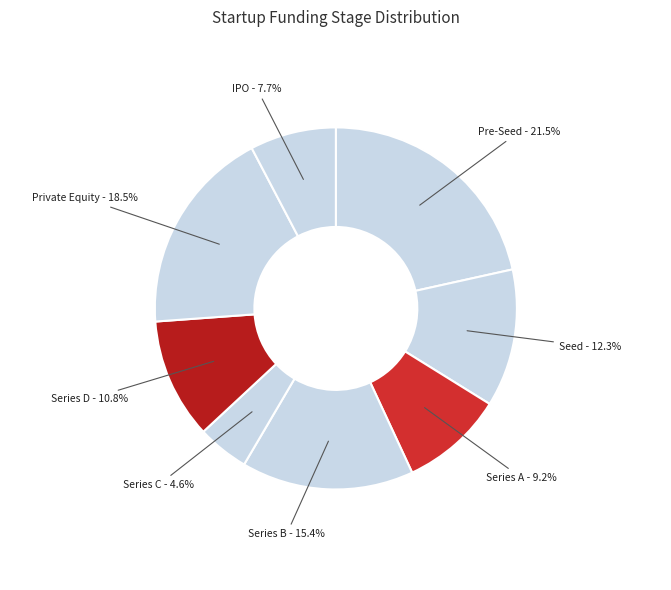

Which category has the smallest portion of the pie?

Series C